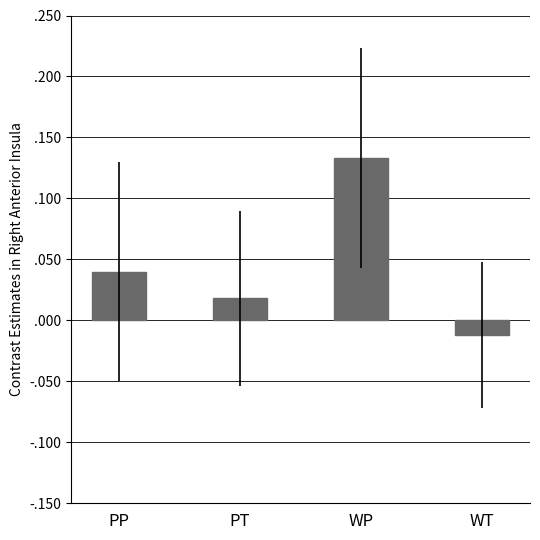

Is it true that the value at PP is 0.0?

True